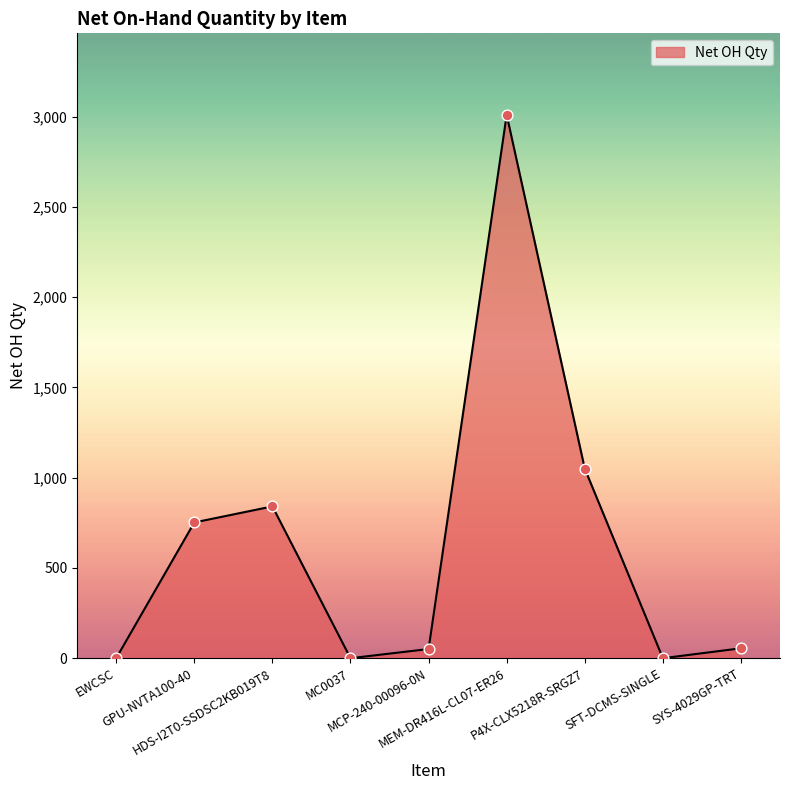

Approximately how many times larger is the value at HDS-I2T0-SSDSC2KB019T8 compared to P4X-CLX5218R-SRGZ7?

0.8